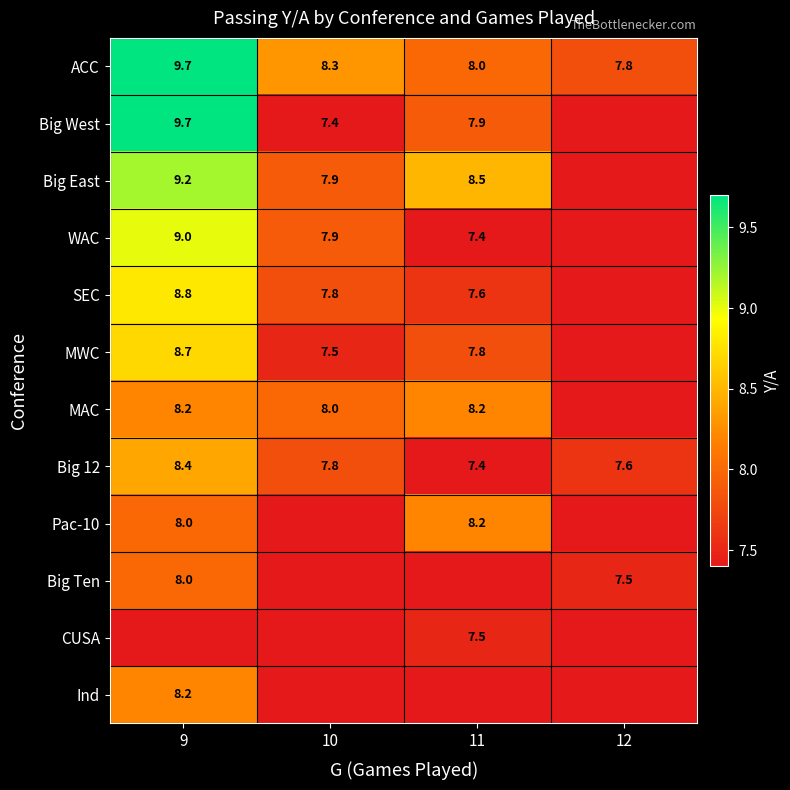

Which category has the lowest value in the Big 12 series?

11